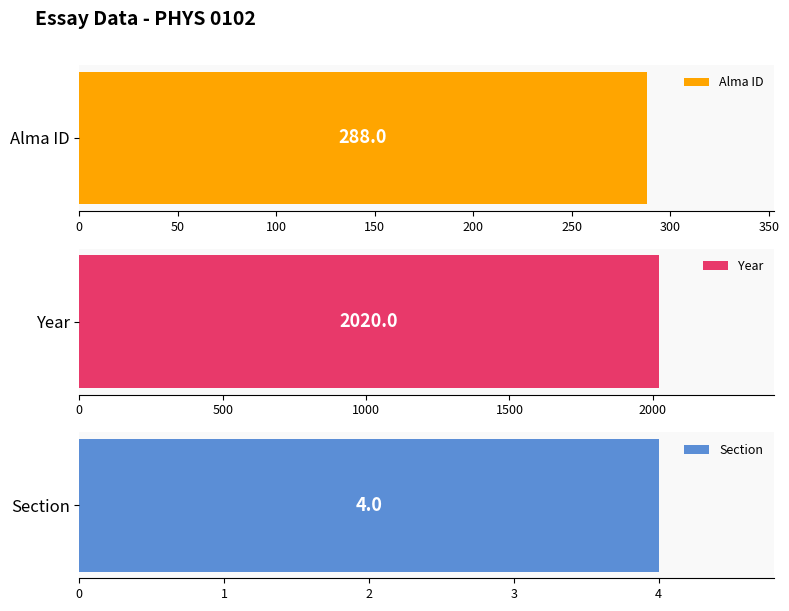

Which series has the largest total across all categories?

Year